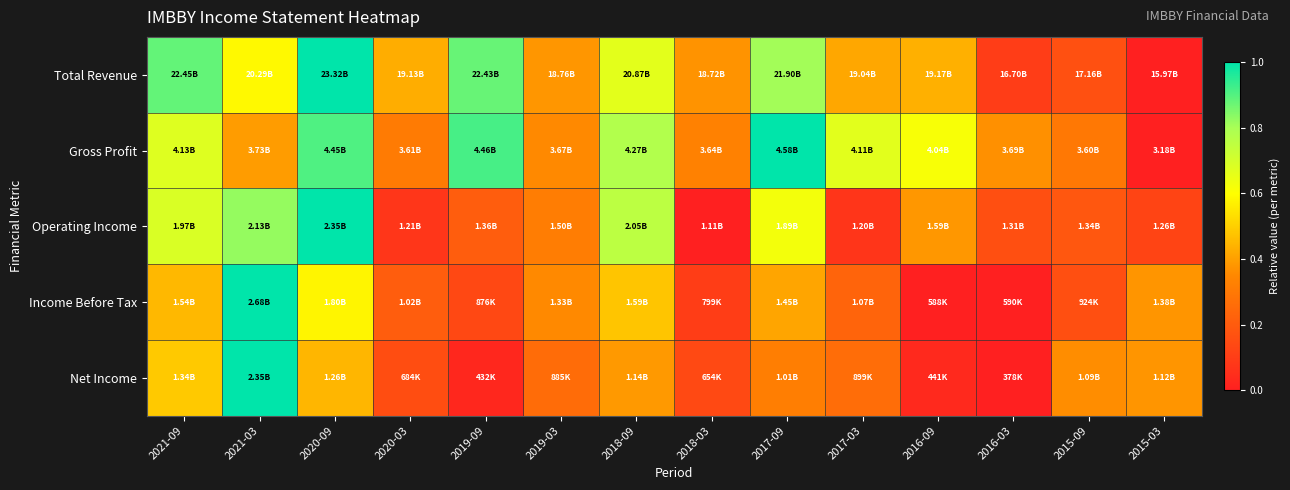

Reading left to right, transcribe all the data shown in this chart.

Total Revenue: 2021-09=0.9	2021-03=0.6	2020-09=1.0	2020-03=0.4	2019-09=0.9	2019-03=0.4	2018-09=0.7	2018-03=0.4	2017-09=0.8	2017-03=0.4	2016-09=0.4	2016-03=0.1	2015-09=0.2	2015-03=0.0
Gross Profit: 2021-09=0.7	2021-03=0.4	2020-09=0.9	2020-03=0.3	2019-09=0.9	2019-03=0.4	2018-09=0.8	2018-03=0.3	2017-09=1.0	2017-03=0.7	2016-09=0.6	2016-03=0.4	2015-09=0.3	2015-03=0.0
Operating Income: 2021-09=0.7	2021-03=0.8	2020-09=1.0	2020-03=0.1	2019-09=0.2	2019-03=0.3	2018-09=0.8	2018-03=0.0	2017-09=0.6	2017-03=0.1	2016-09=0.4	2016-03=0.2	2015-09=0.2	2015-03=0.1
Income Before Tax: 2021-09=0.5	2021-03=1.0	2020-09=0.6	2020-03=0.2	2019-09=0.1	2019-03=0.4	2018-09=0.5	2018-03=0.1	2017-09=0.4	2017-03=0.2	2016-09=0.0	2016-03=0.0	2015-09=0.2	2015-03=0.4
Net Income: 2021-09=0.5	2021-03=1.0	2020-09=0.4	2020-03=0.2	2019-09=0.0	2019-03=0.3	2018-09=0.4	2018-03=0.1	2017-09=0.3	2017-03=0.3	2016-09=0.0	2016-03=0.0	2015-09=0.4	2015-03=0.4